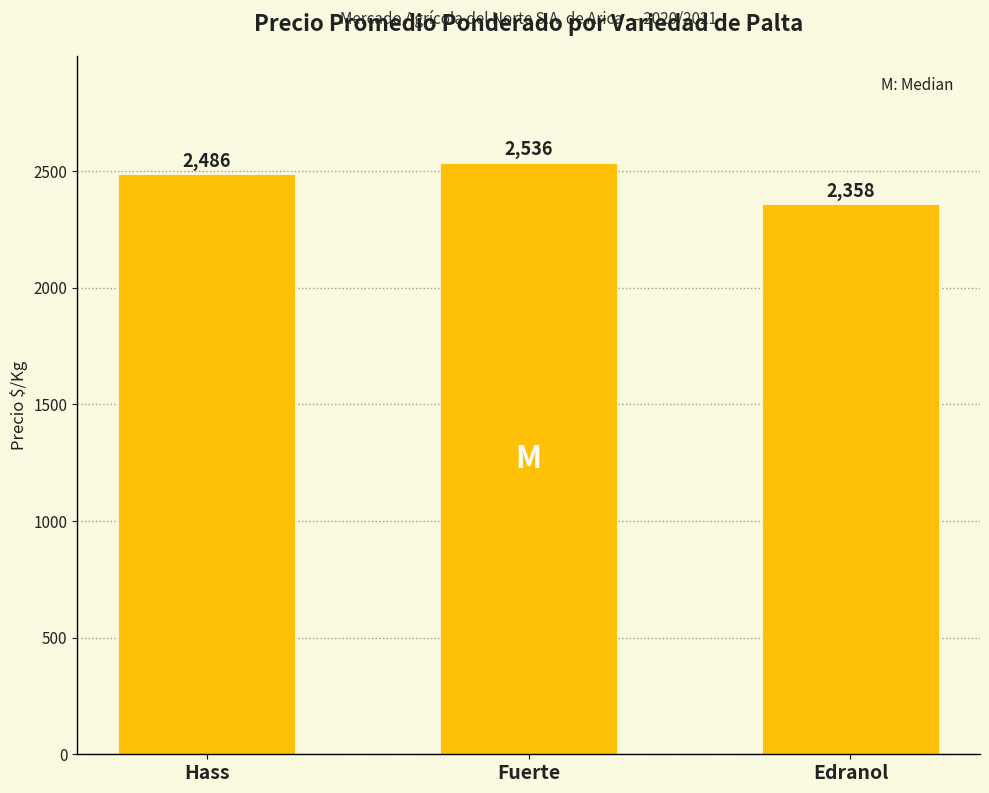

What is the label of the 1st bar from the right?

Edranol